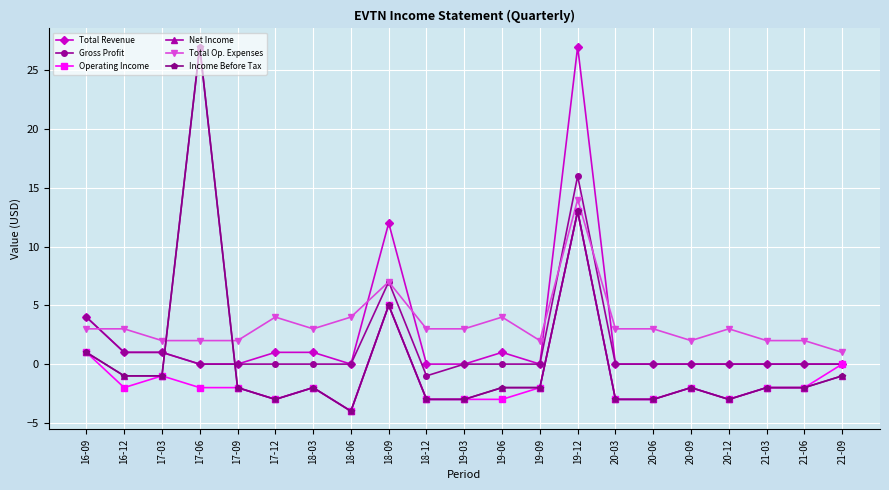

The Total Op. Expenses series shows 2 at 18-12. True or false?

False